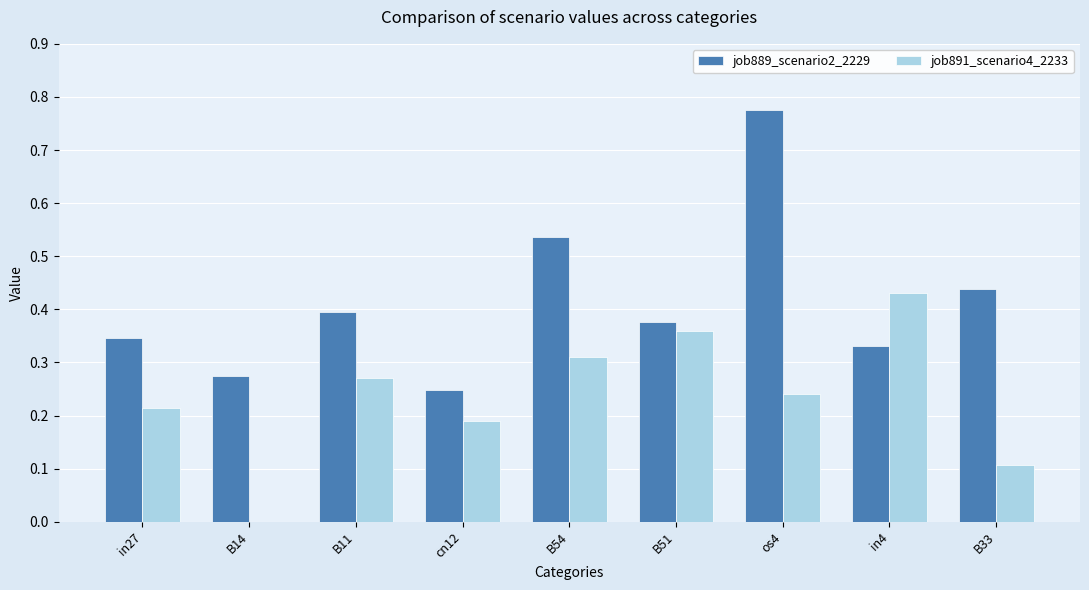

How many groups of bars are there?

9